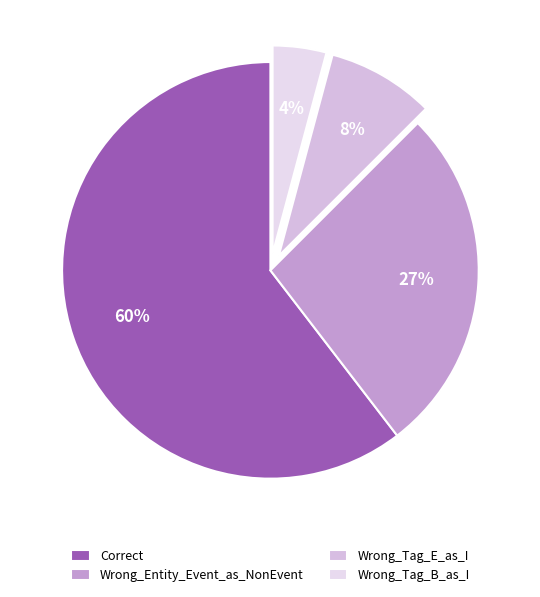

What percentage is the Wrong_Tag_B_as_I slice, to the nearest percent?

4%